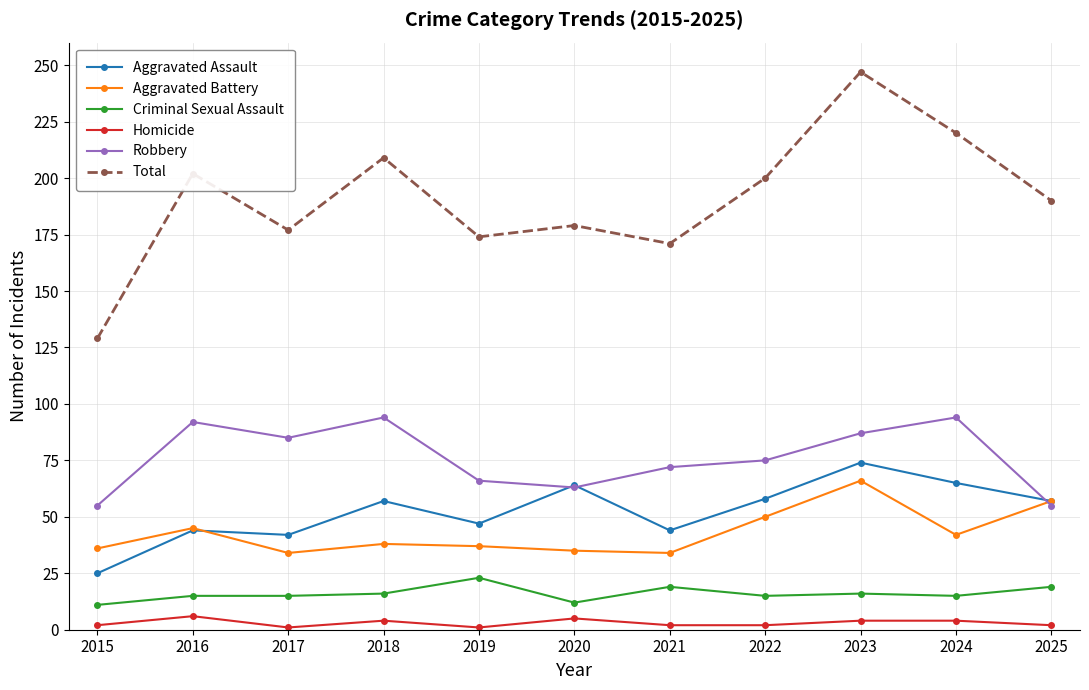

What is the sum of all Aggravated Assault values?

577